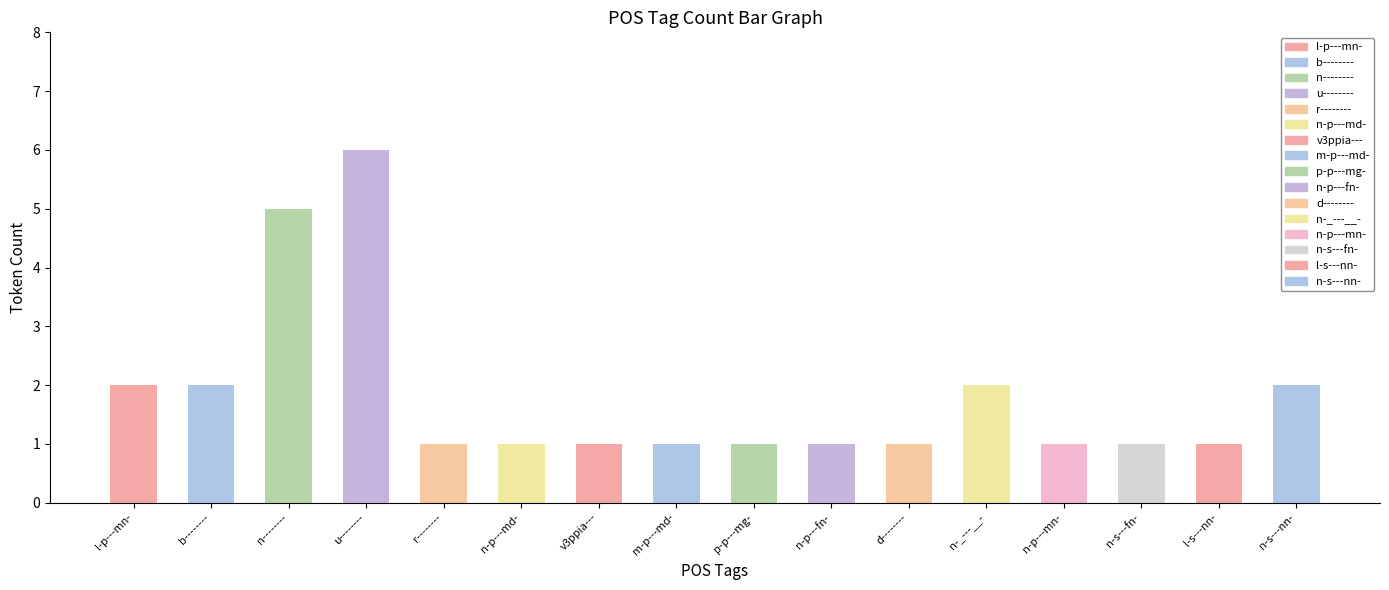

What is the label of the 12th bar from the left?

n-_---__-